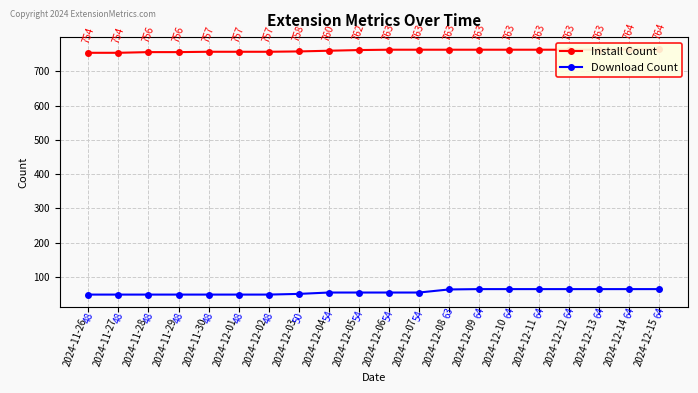

List the labels in order of Install Count value, smallest first.

2024-11-26, 2024-11-27, 2024-11-28, 2024-11-29, 2024-11-30, 2024-12-01, 2024-12-02, 2024-12-03, 2024-12-04, 2024-12-05, 2024-12-06, 2024-12-07, 2024-12-08, 2024-12-09, 2024-12-10, 2024-12-11, 2024-12-12, 2024-12-13, 2024-12-14, 2024-12-15